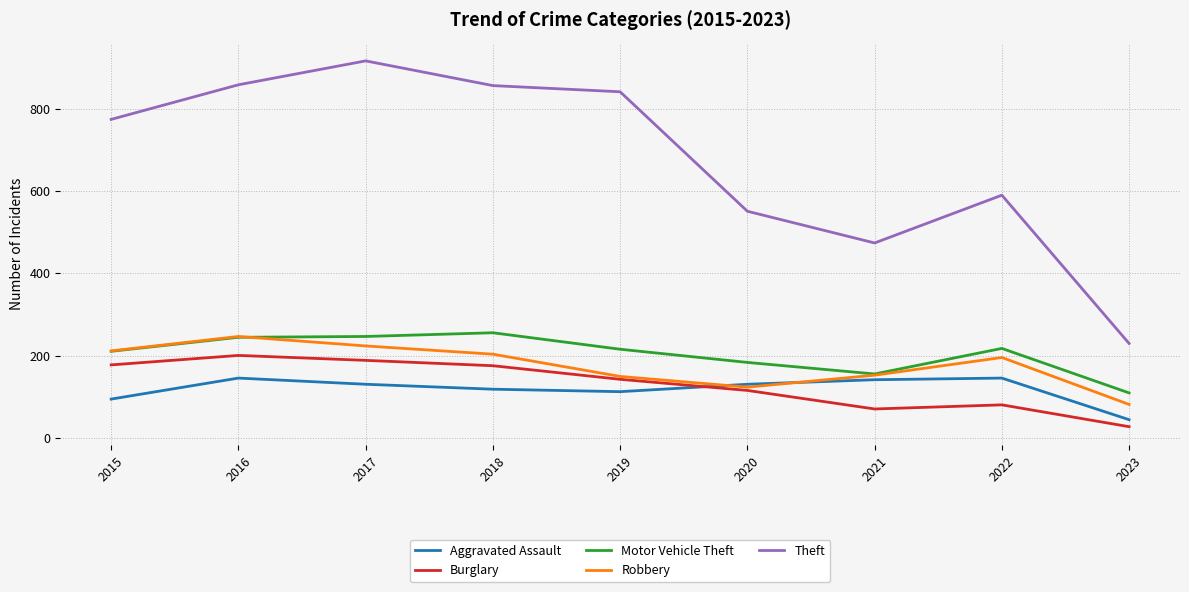

What is the minimum value for Theft?

230